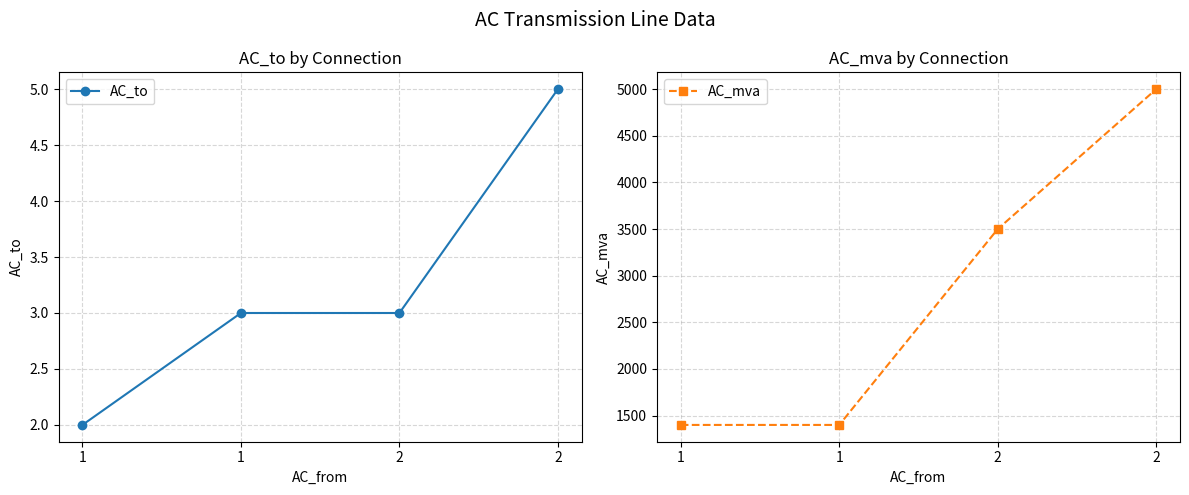

Reading right to left, transcribe all the data shown in this chart.

AC_to: 2=5	2=3	1=3	1=2
AC_mva: 2=5000	2=3500	1=1400	1=1400